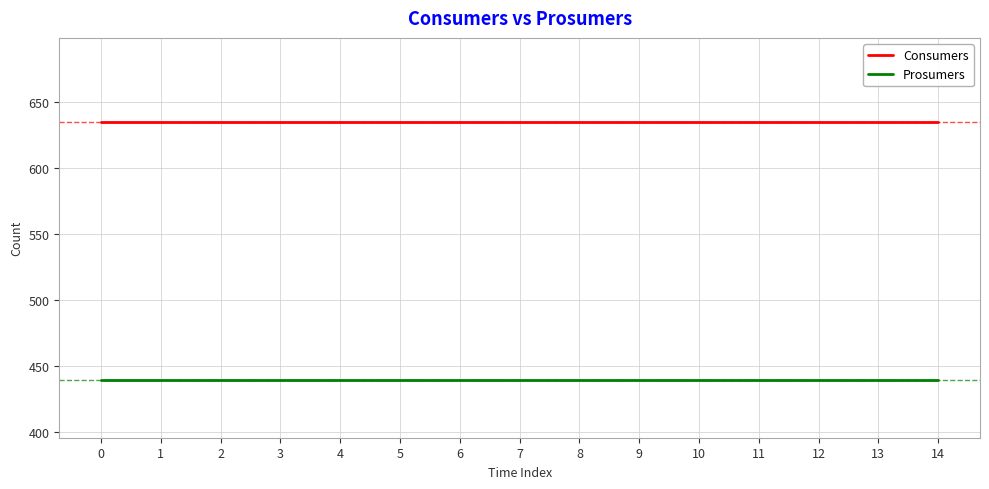

What is the difference between the highest and lowest values at 11?

195